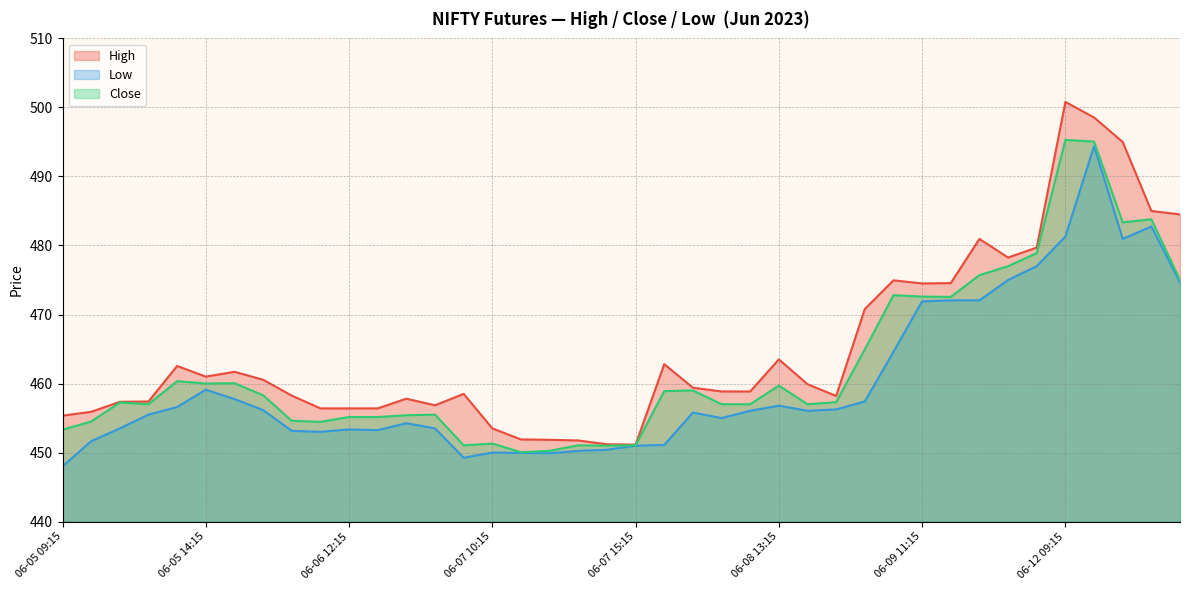

At how many categories does at least one series exceed 487?

3